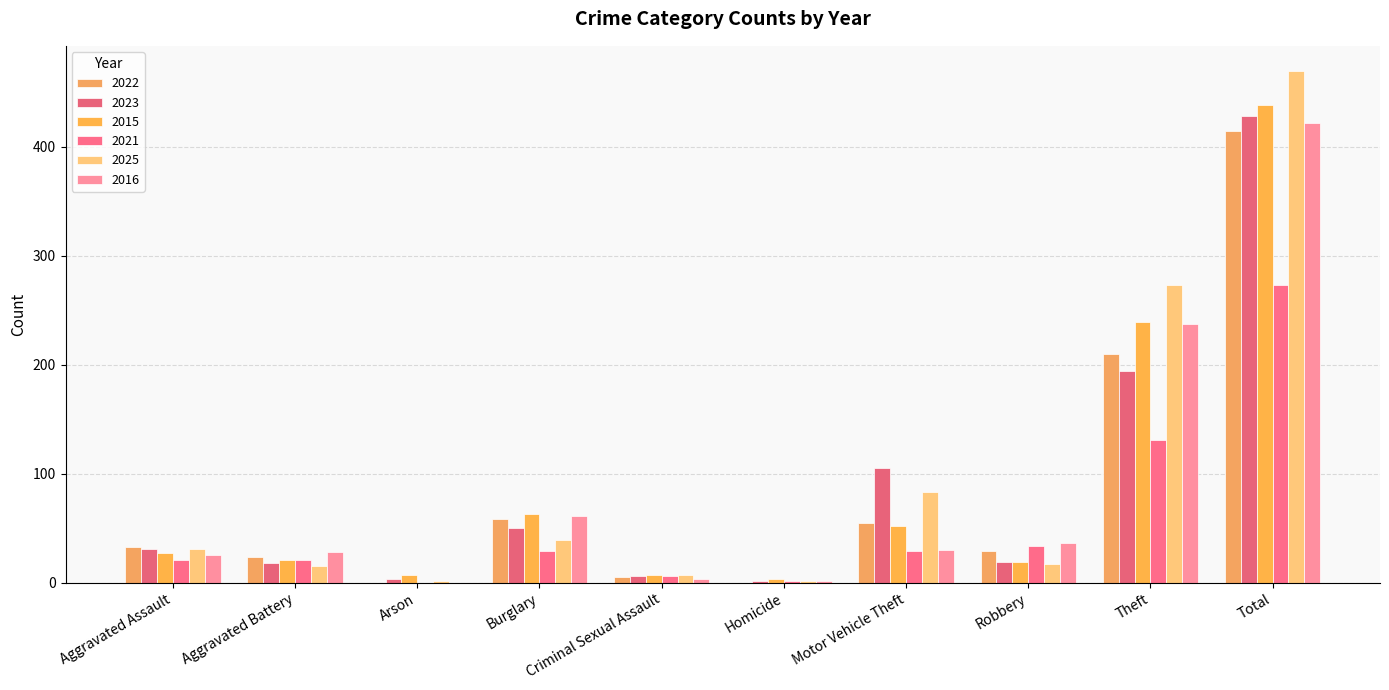

Reading right to left, list all the values displayed in this chart.

2022: 414	210	29	55	0	5	58	0	24	33
2023: 428	194	19	105	2	6	50	3	18	31
2015: 438	239	19	52	3	7	63	7	21	27
2021: 273	131	34	29	2	6	29	0	21	21
2025: 469	273	17	83	2	7	39	2	15	31
2016: 422	237	36	30	2	3	61	0	28	25